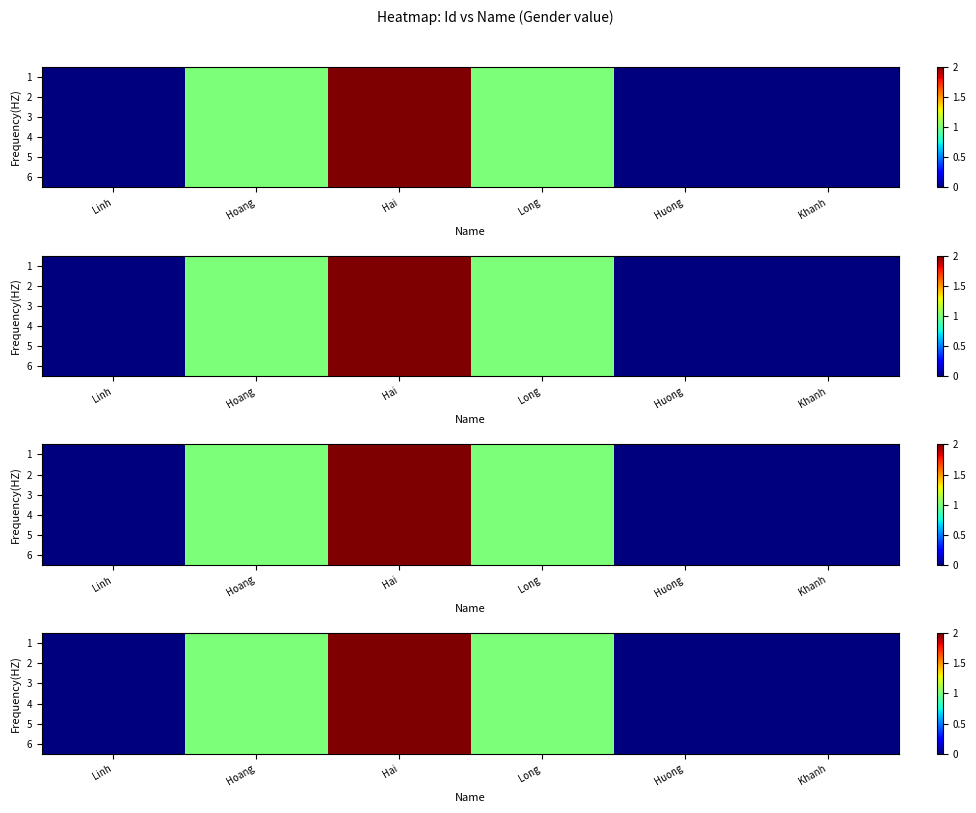

What is the sum of all 6 values?

4